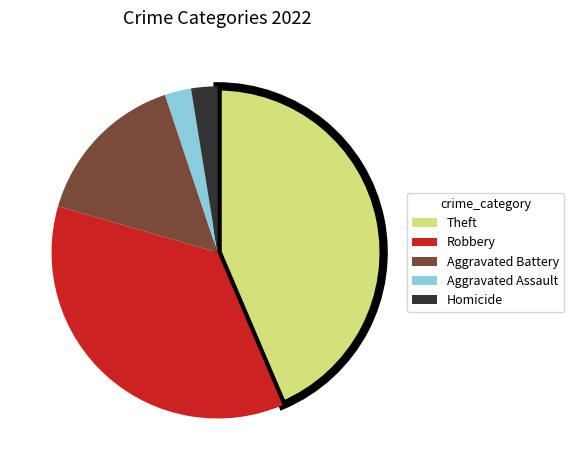

Is the sum of Aggravated Assault and Robbery greater than half?

No